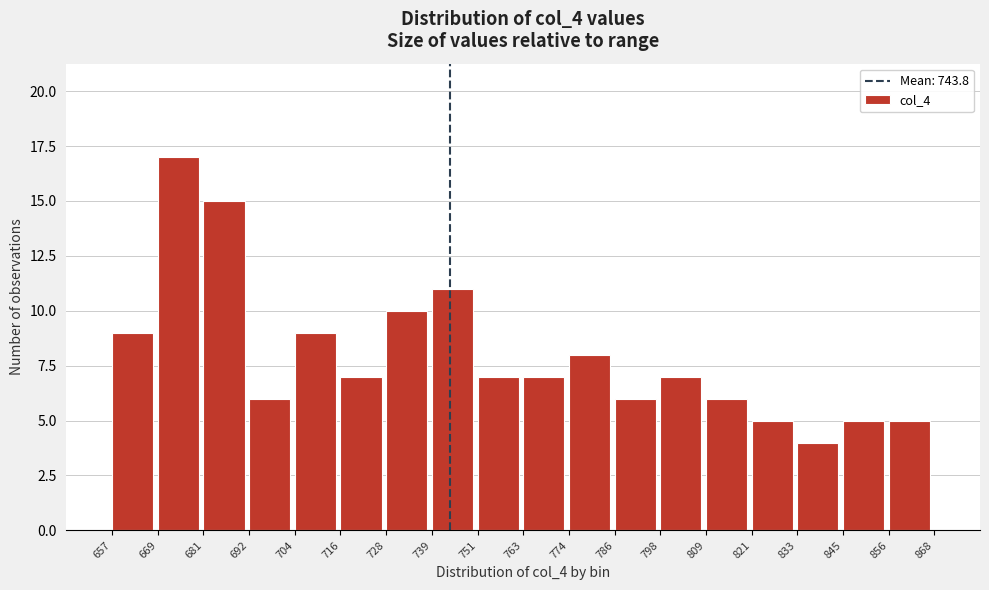

Reading left to right, list every bar in this chart as the range it spans on the x-axis followed by its height. The values are not printed on the chart, so give them approximately, as read against the axis.

657 to 669: 9
669 to 681: 17
681 to 692: 15
692 to 704: 6
704 to 716: 9
716 to 728: 7
728 to 739: 10
739 to 751: 11
751 to 763: 7
763 to 774: 7
774 to 786: 8
786 to 798: 6
798 to 809: 7
809 to 821: 6
821 to 833: 5
833 to 845: 4
845 to 856: 5
856 to 868: 5